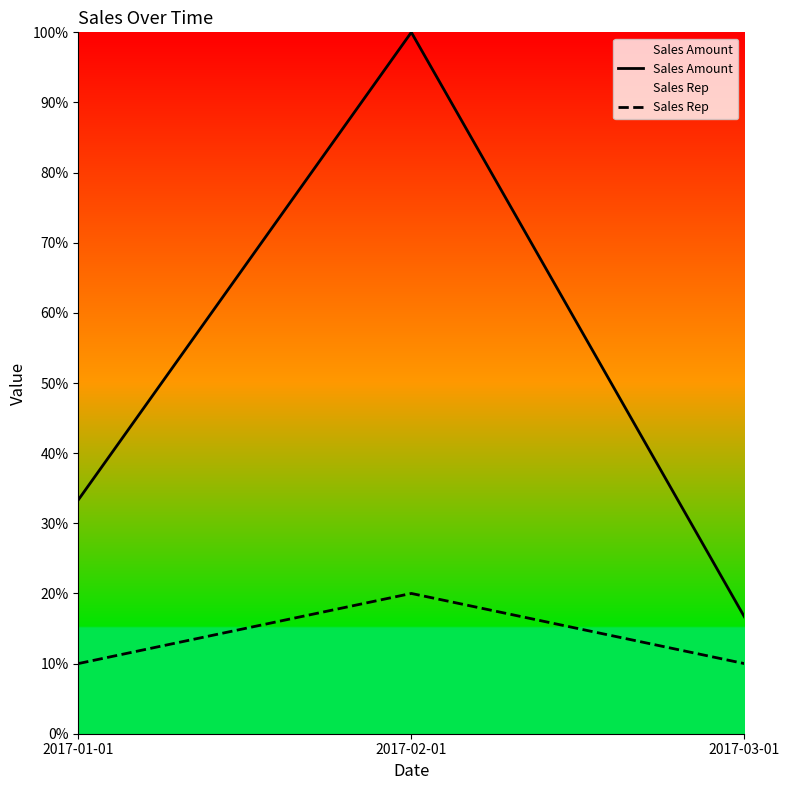

What position from the left is 2017-02-01?

2